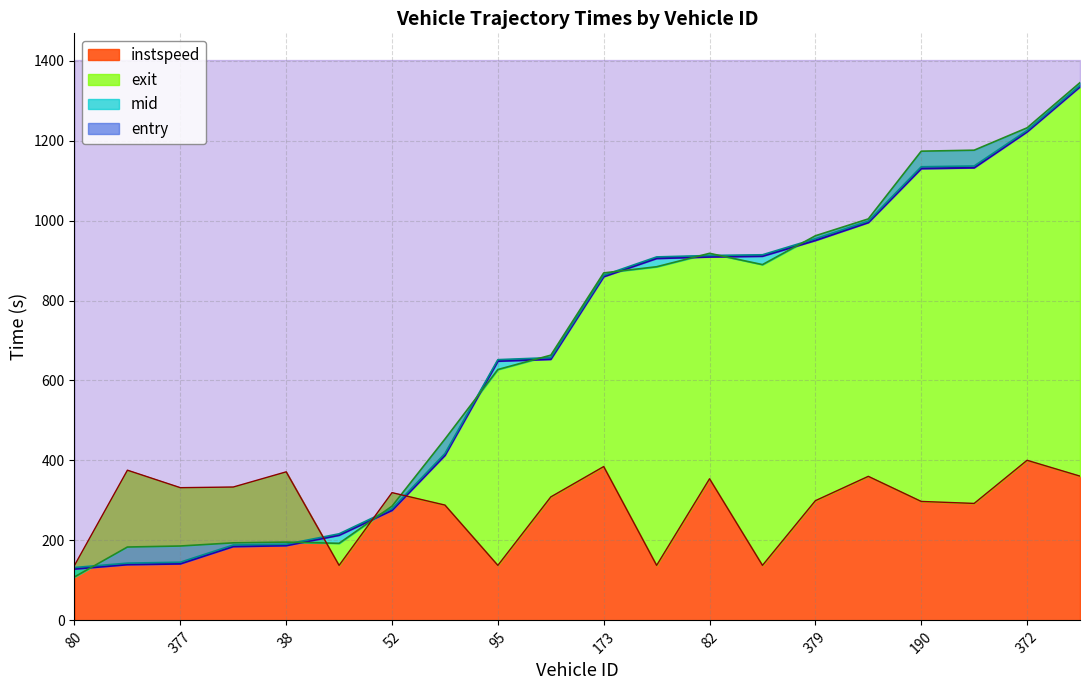

List the labels in order of instspeed value, smallest first.

80, 36, 95, 44, 70, 373, 375, 190, 379, 64, 52, 377, 103, 82, 65, 30, 38, 159, 173, 372